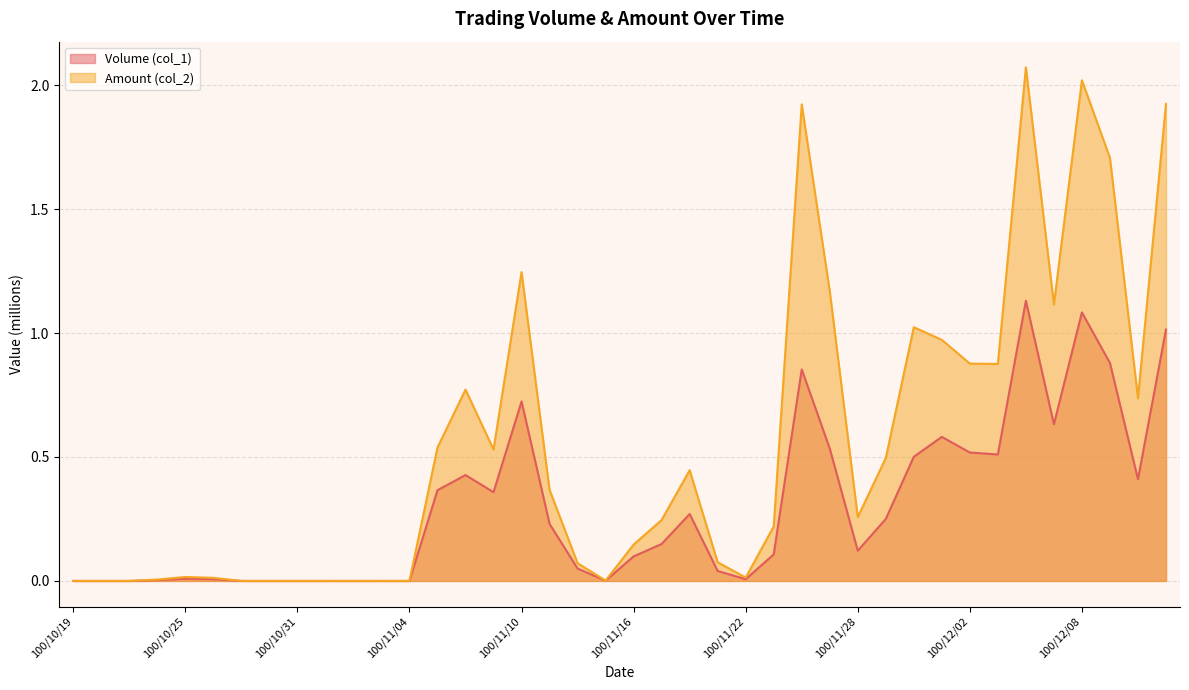

Which series has the widest spread of values?

Amount (col_2)